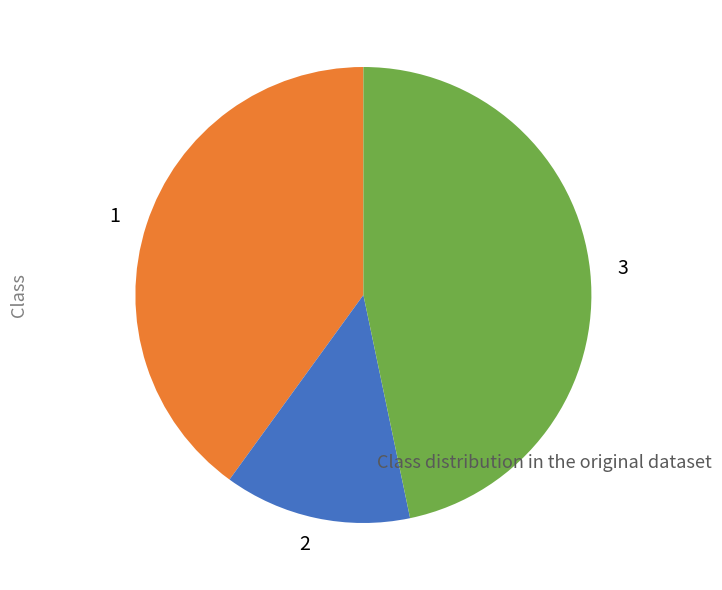

Which category has the biggest portion of the pie?

3